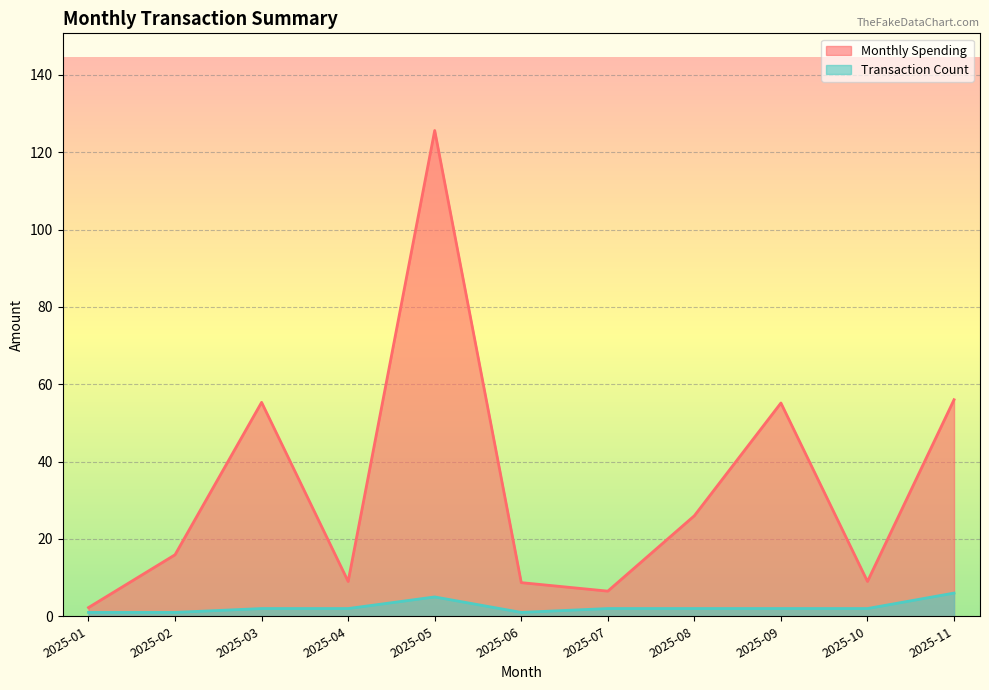

At which label is Transaction Count closest to 3?

2025-03